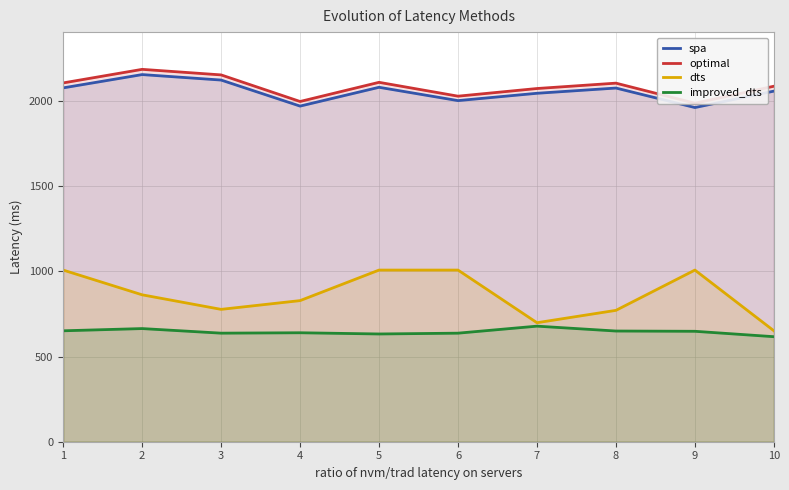

Where is spa nearest to the value 2058?

10